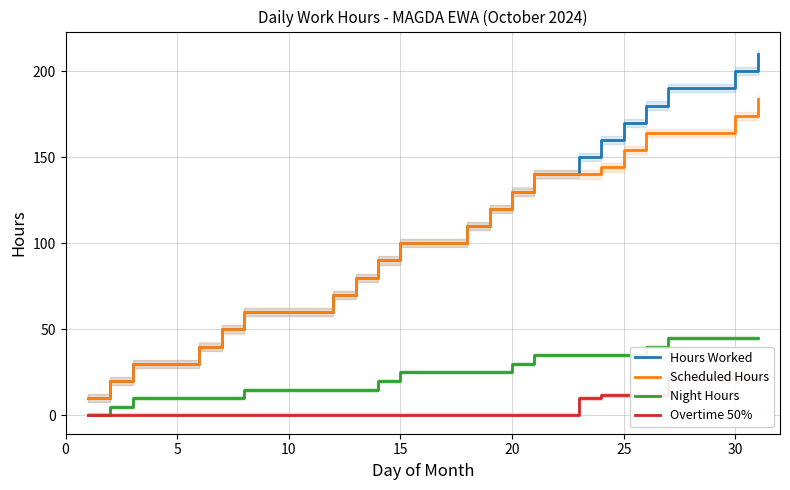

How many positive values does the Night Hours series have?

30